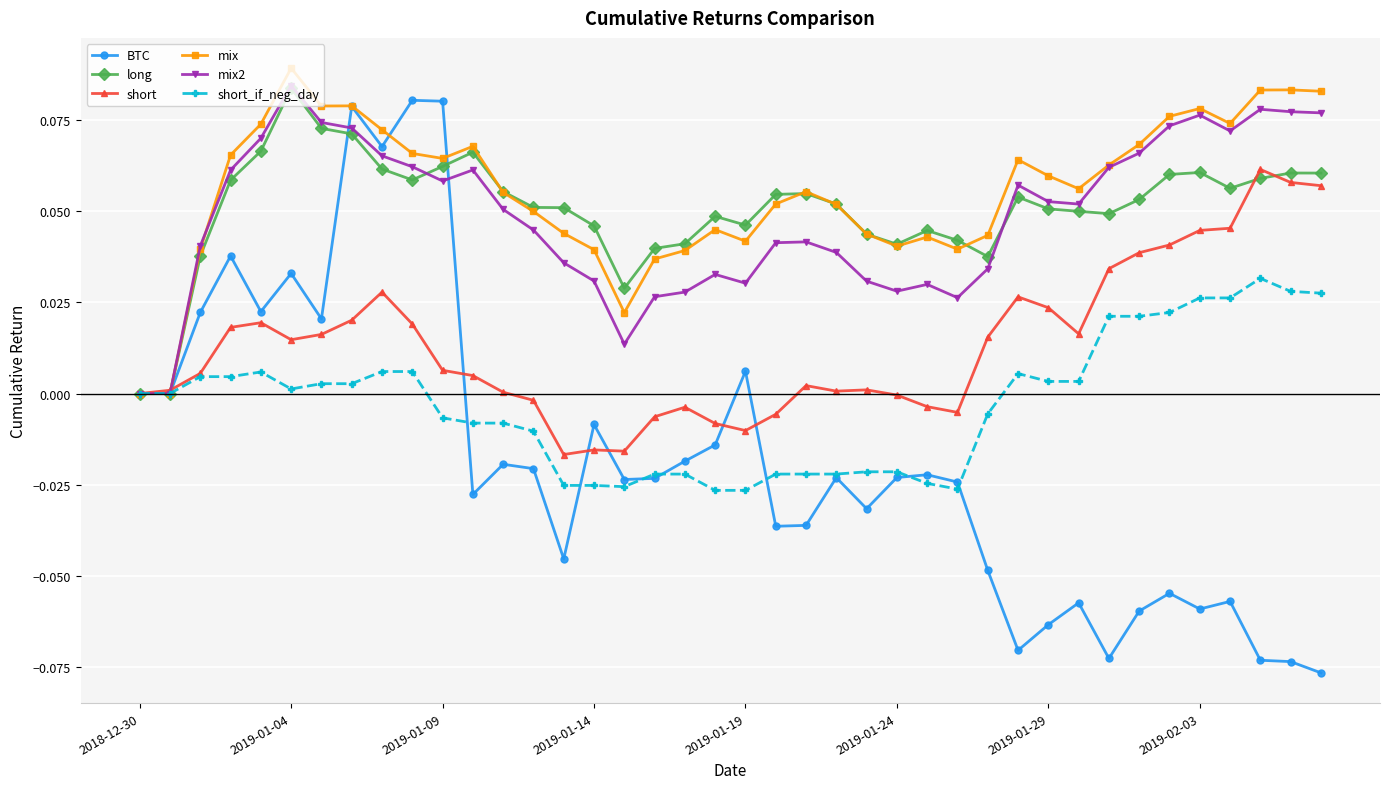

How many distinct data groups are displayed?

6